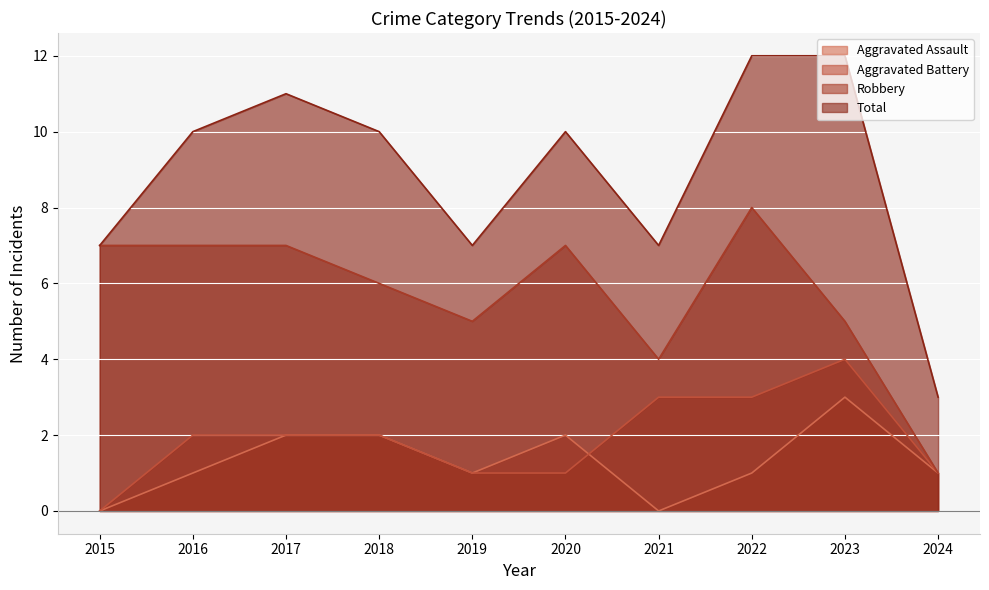

After their last crossing, which series has the higher values: Aggravated Assault or Aggravated Battery?

Aggravated Battery